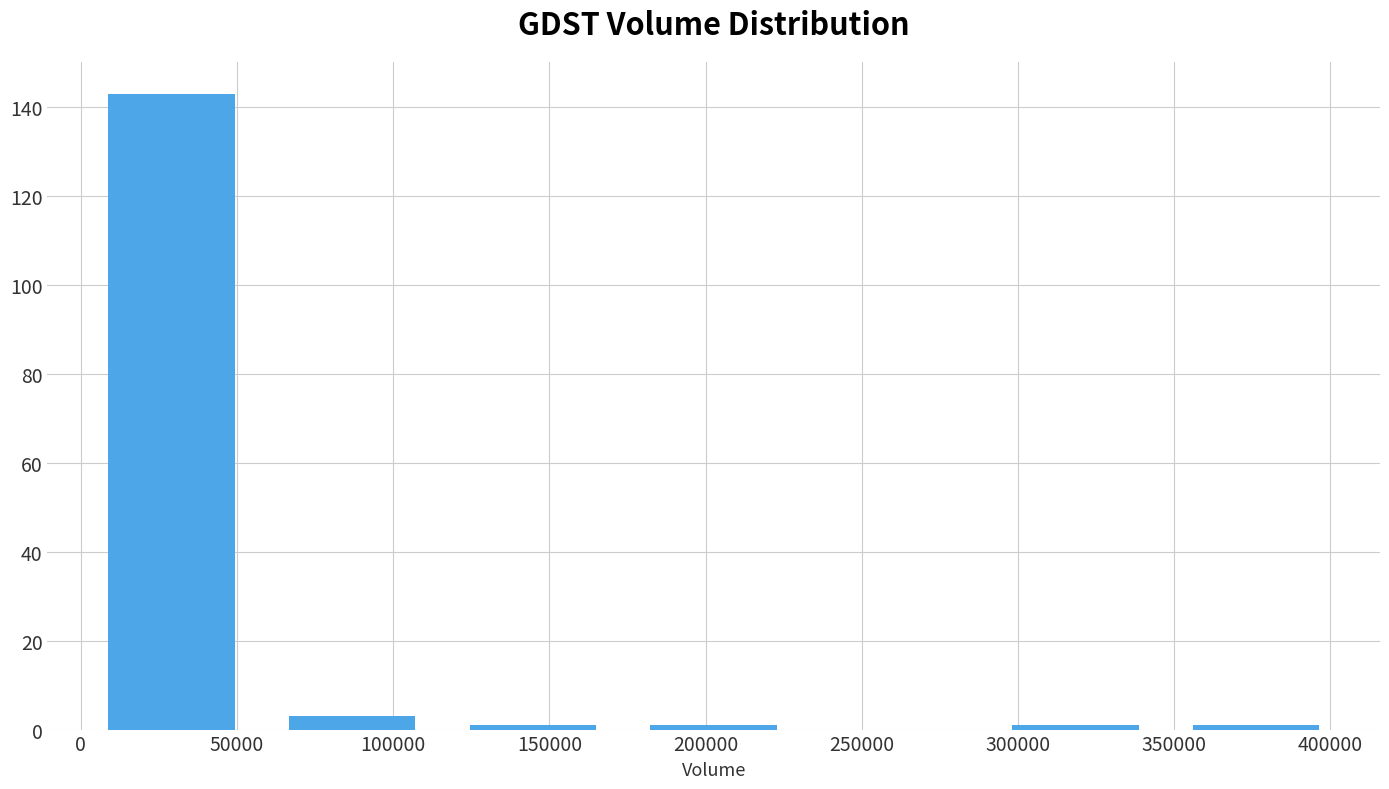

Reading left to right, transcribe this chart: for each bar, give the range it covers on the x-axis and its height. Neither the bar edges nor the heights are printed on the chart, so give them approximately, as read against the axes.

0 to 60000: 144
60000 to 115000: 4
115000 to 175000: under 2
175000 to 230000: under 2
230000 to 290000: 0
290000 to 345000: under 2
345000 to 405000: under 2